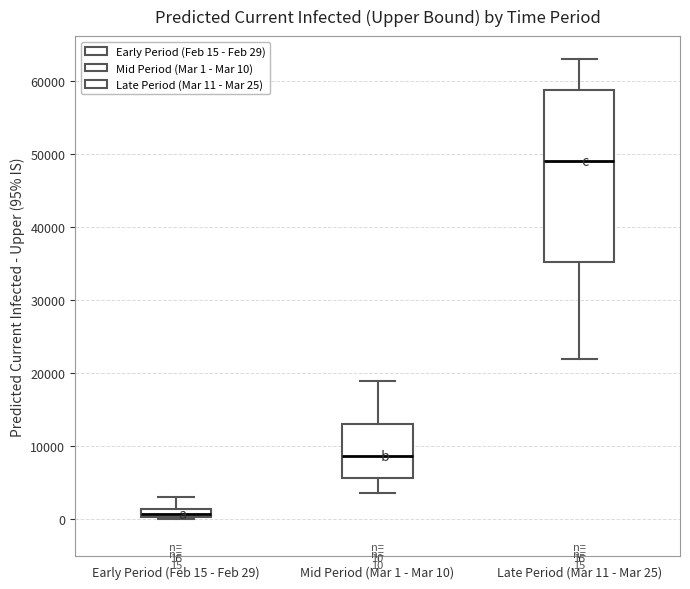

Which box has the lowest median line?

Early Period (Feb 15 - Feb 29)